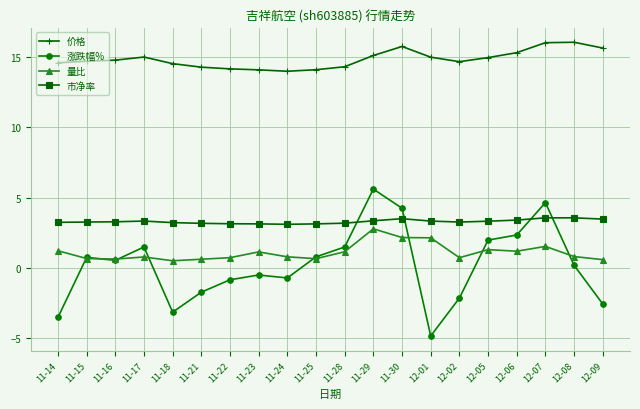

Which label corresponds to the smallest value in the chart?

12-01